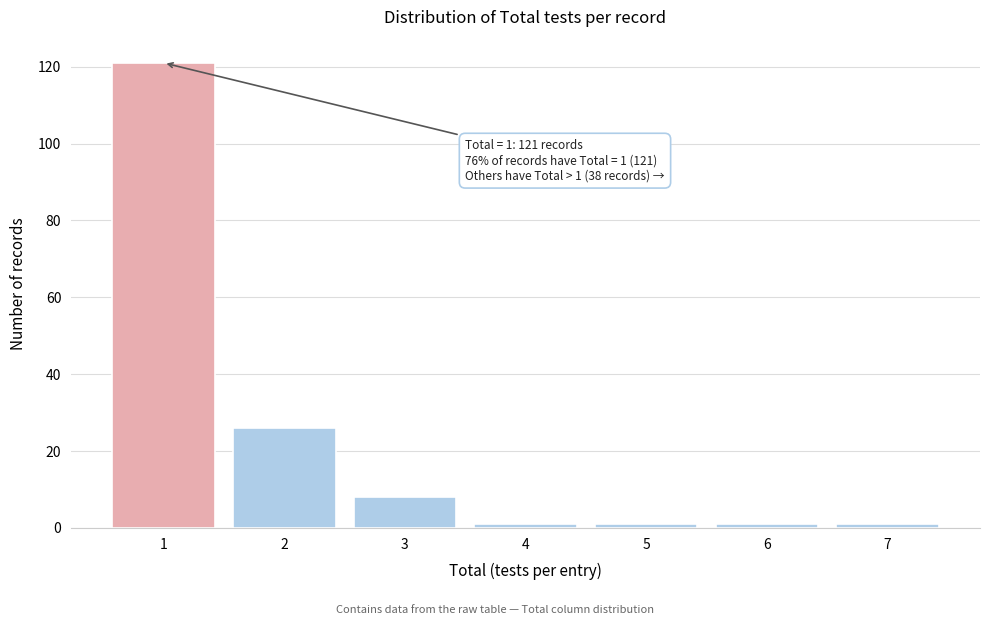

Reading left to right, transcribe all the data shown in this chart.

121	26	8	1	1	1	1